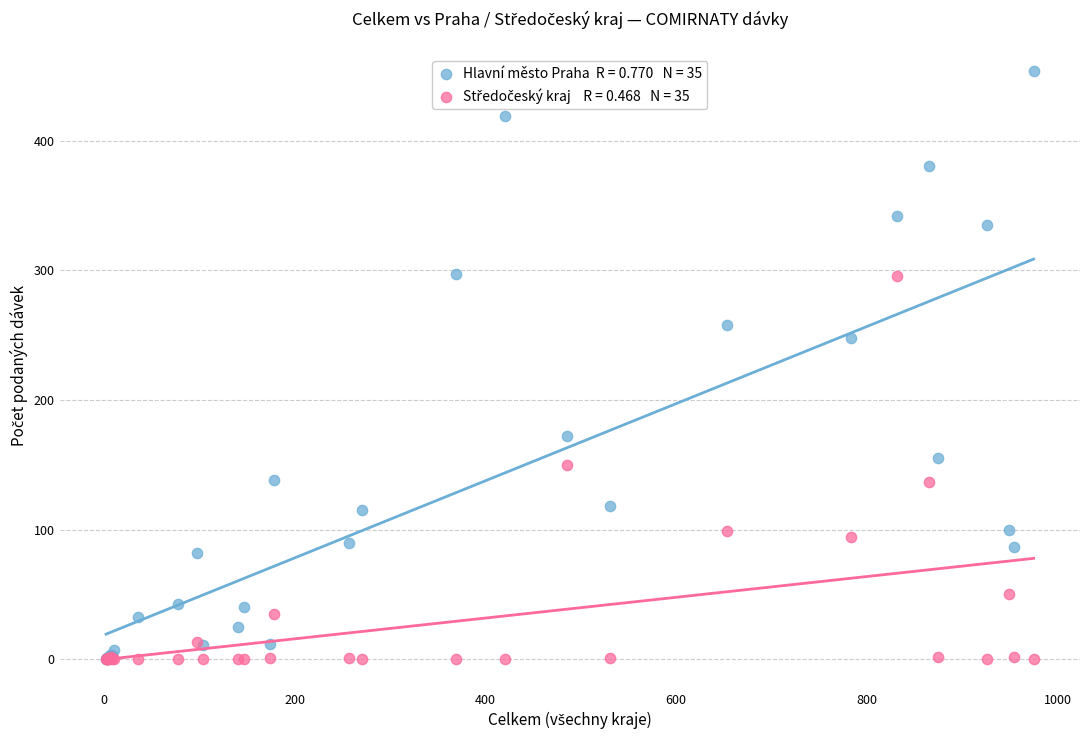

Across all series, what Y value is closest to 227?

248